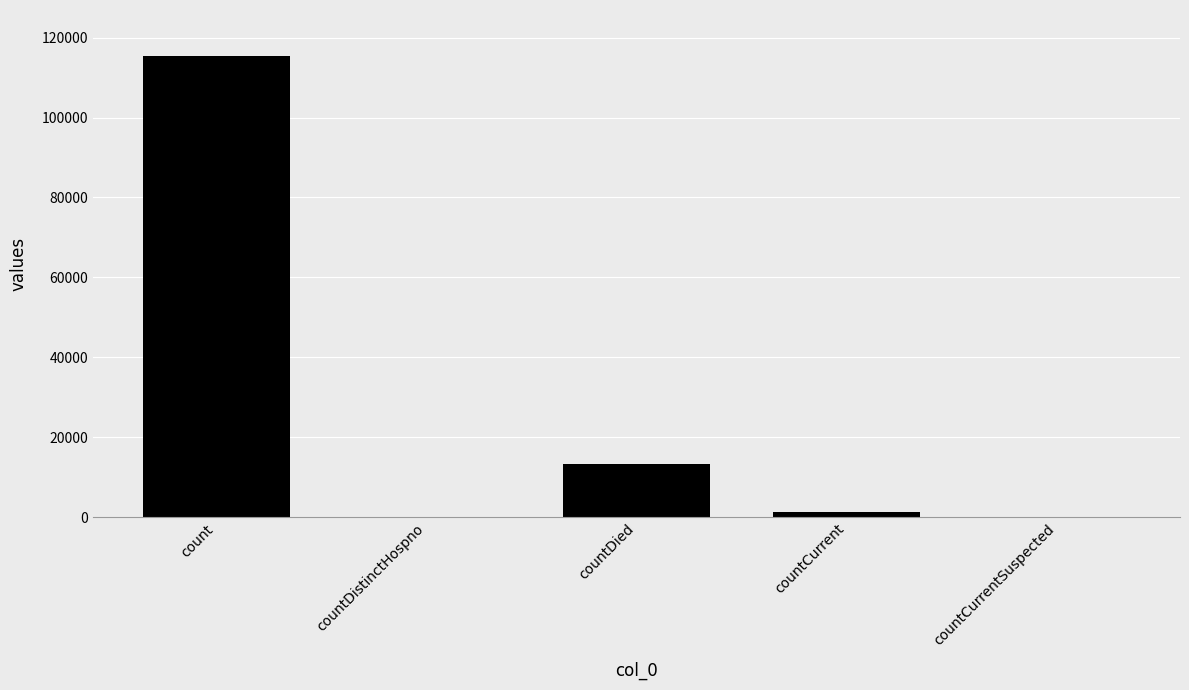

Is it true that the value at countDied is 8056?

False